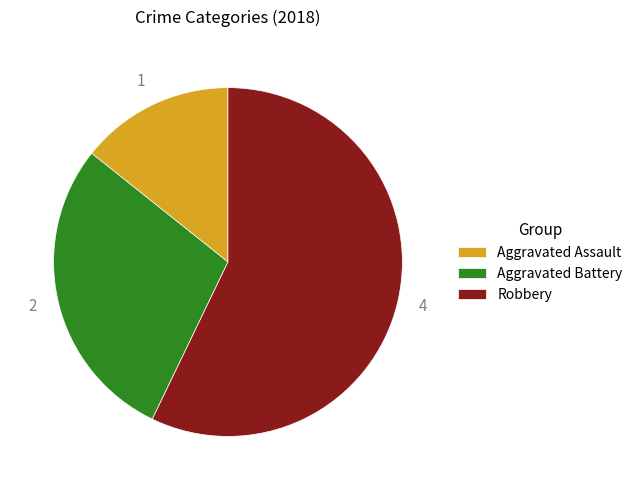

Is the sum of Aggravated Assault and Robbery greater than half?

Yes